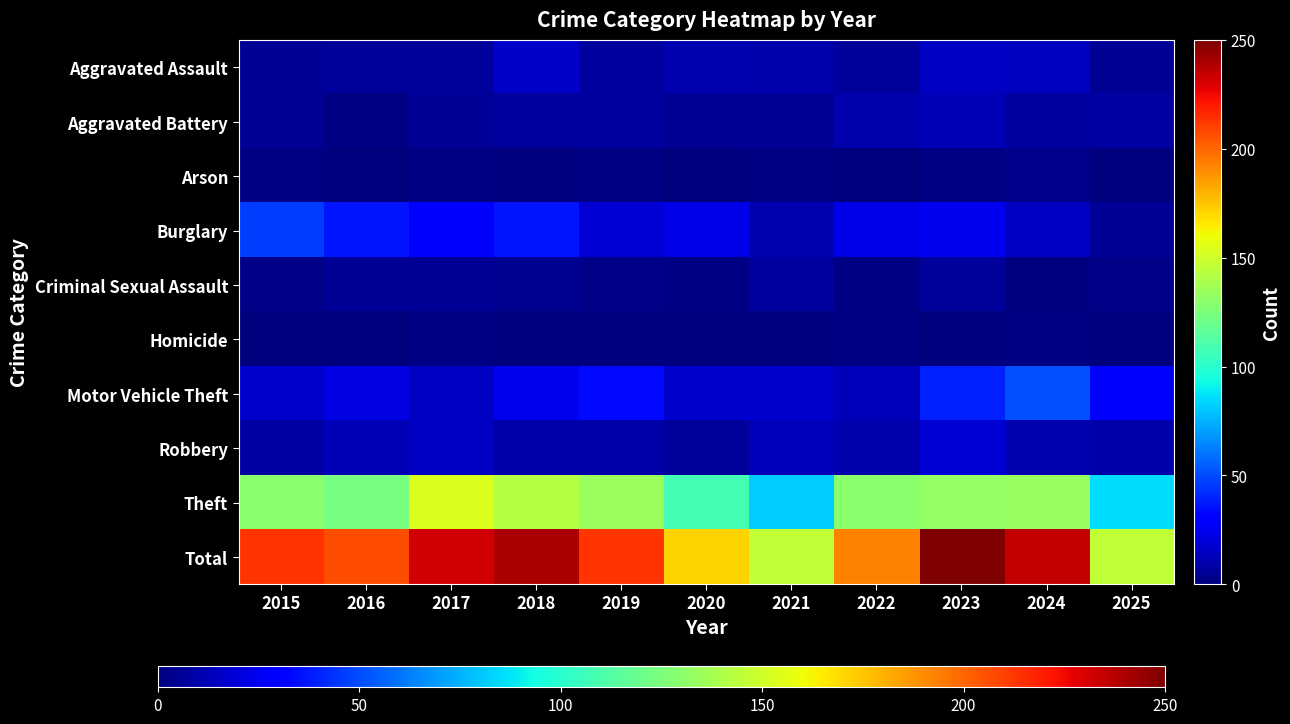

Which has a higher value, 2024 or 2020?

2024